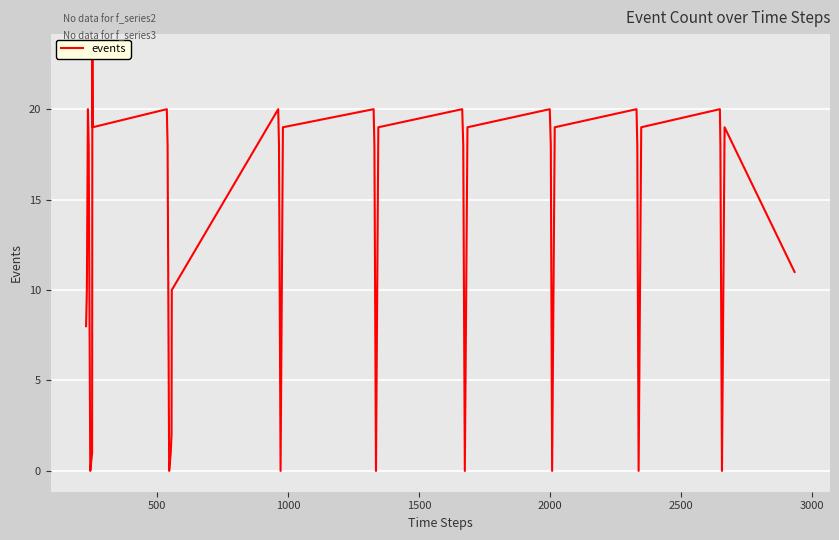

How many lines are shown in the chart?

1